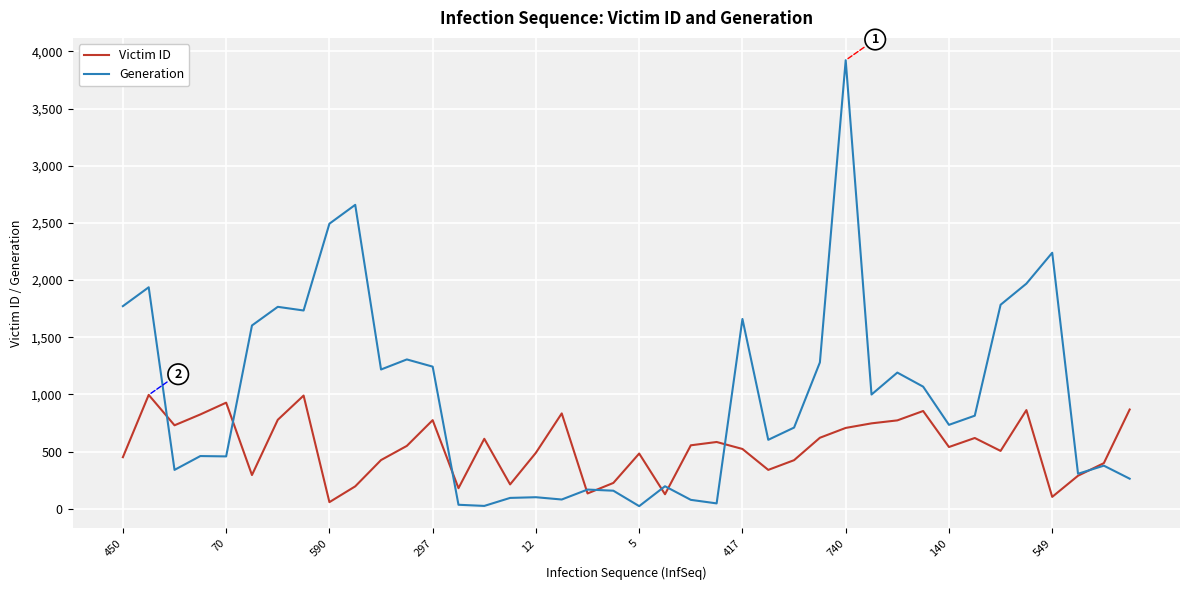

Rank the series by their average value, from lowest to highest.

Victim ID, Generation